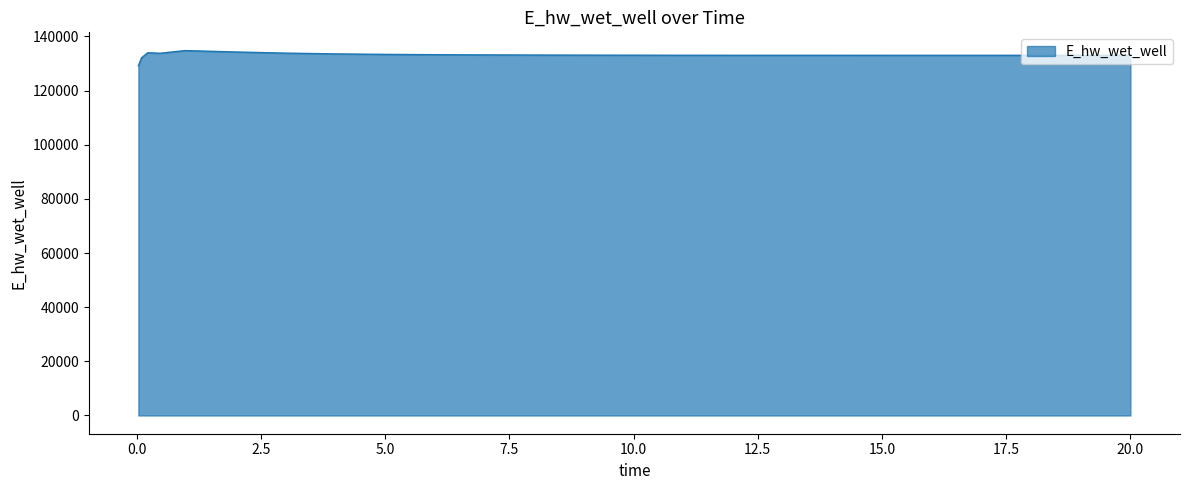

What is the smallest value displayed?

129124.4